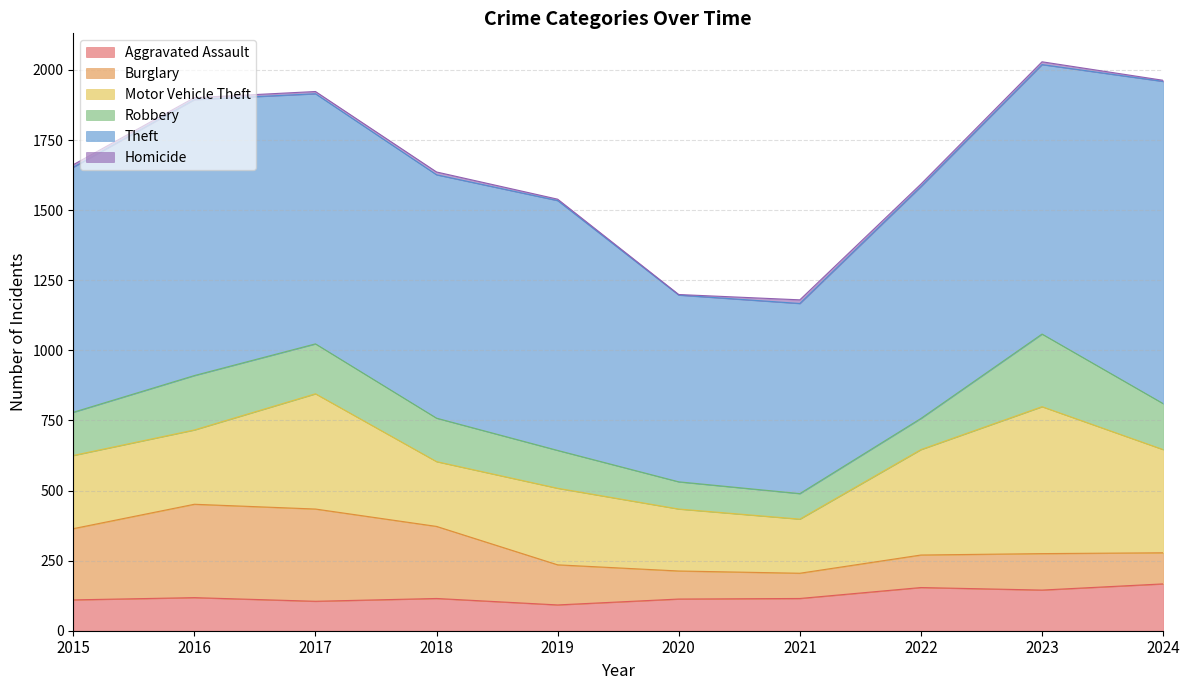

At which category is the sum across all series the highest?

2023